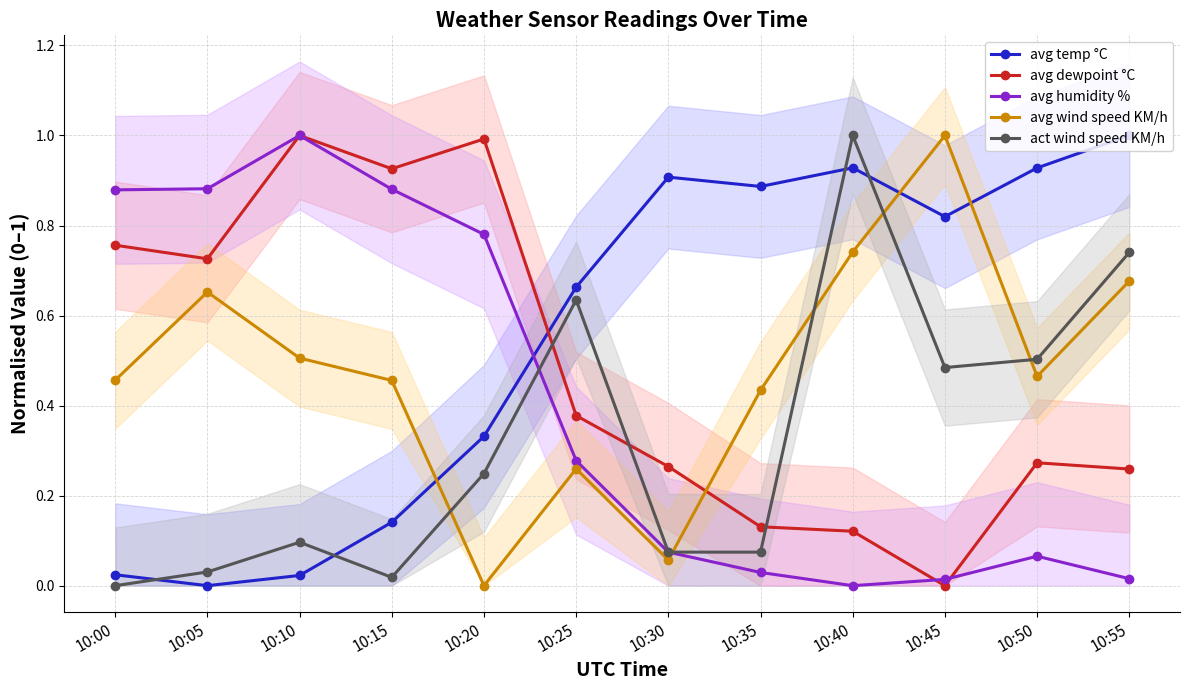

How many intersections are there between avg wind speed KM/h and avg humidity %?

1